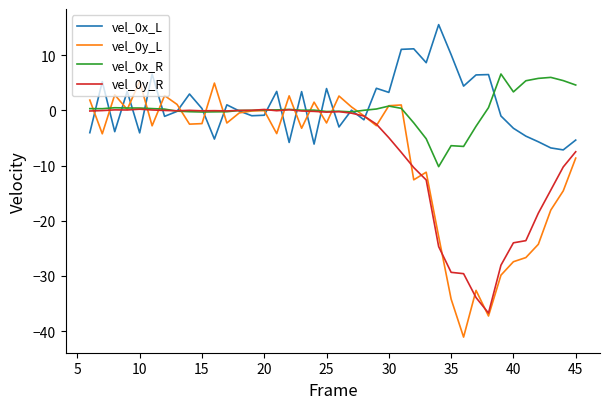

What is the lowest value of the vel_0y_L series?

-41.1